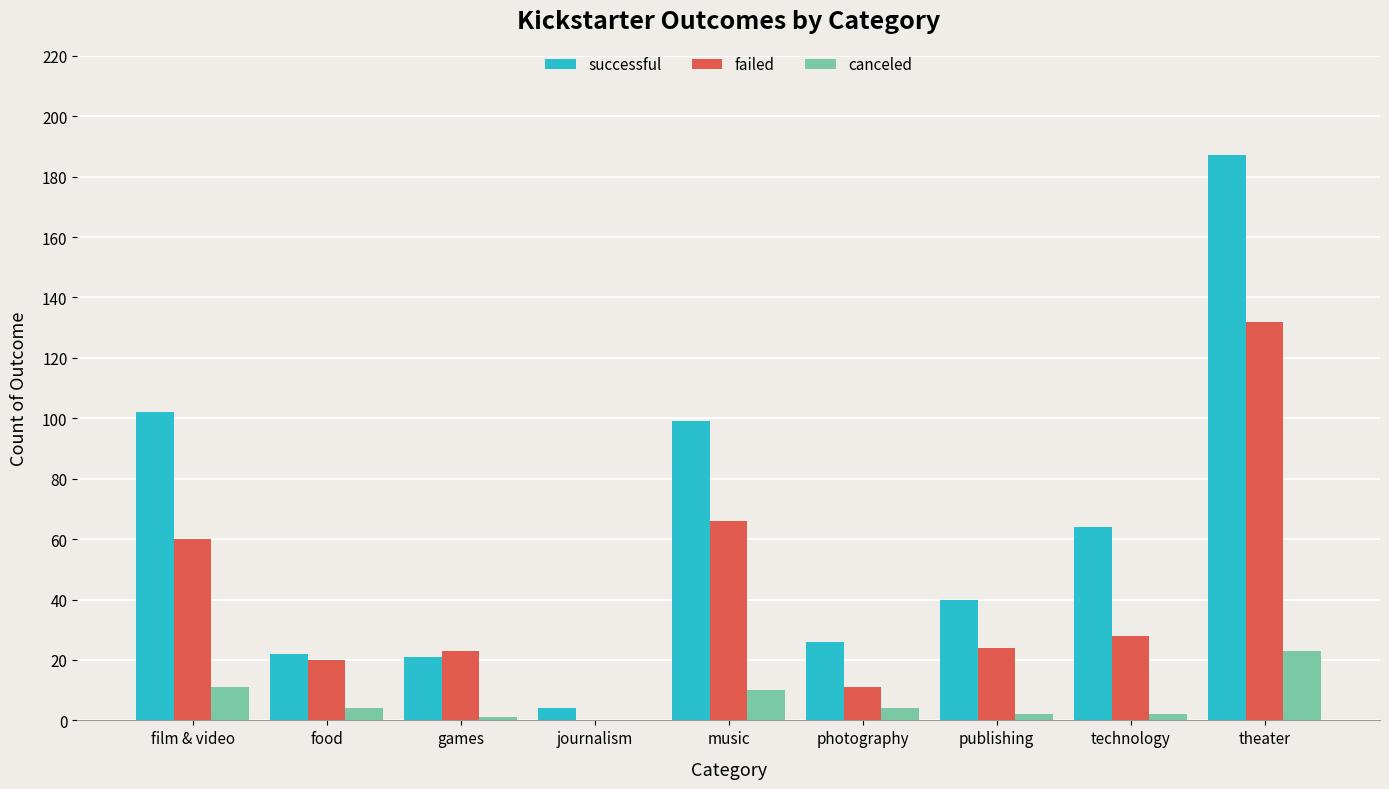

What are all the series names shown in the legend?

successful, failed, canceled